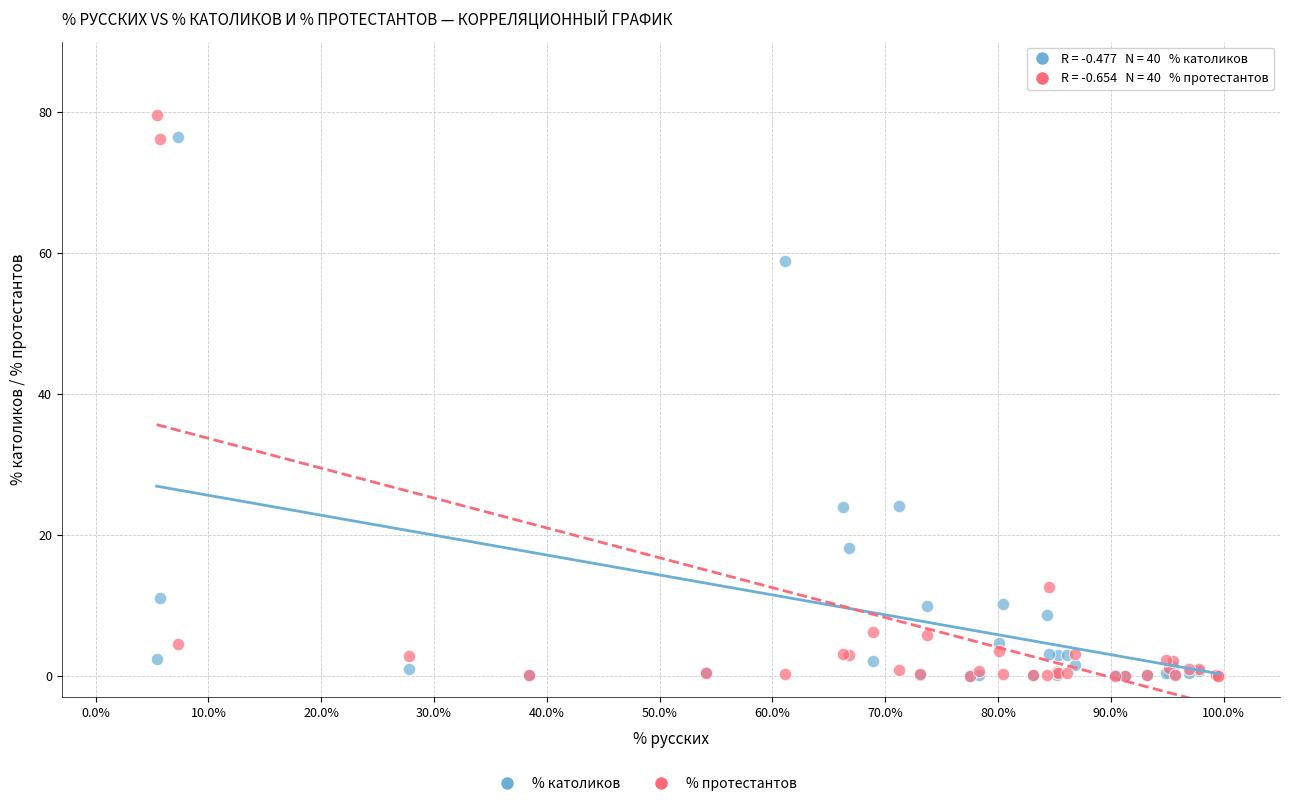

Which series has the widest spread of Y values?

% протестантов